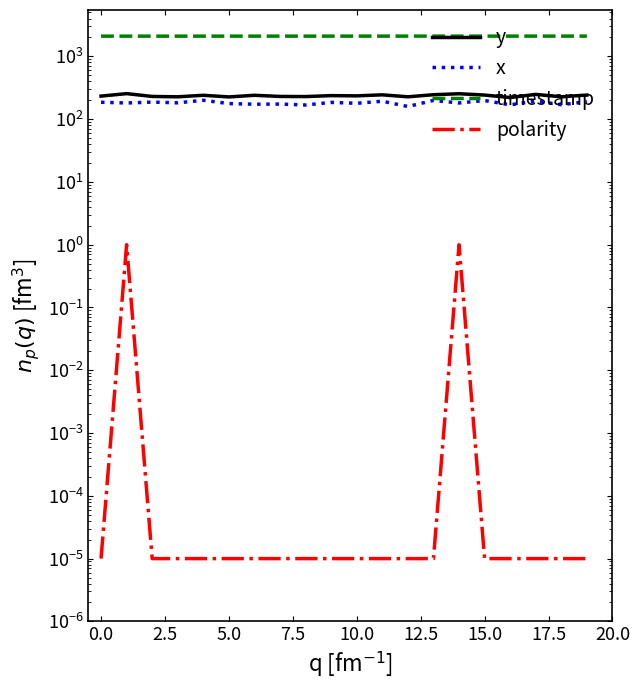

How many interior local peaks does the x series have?

8